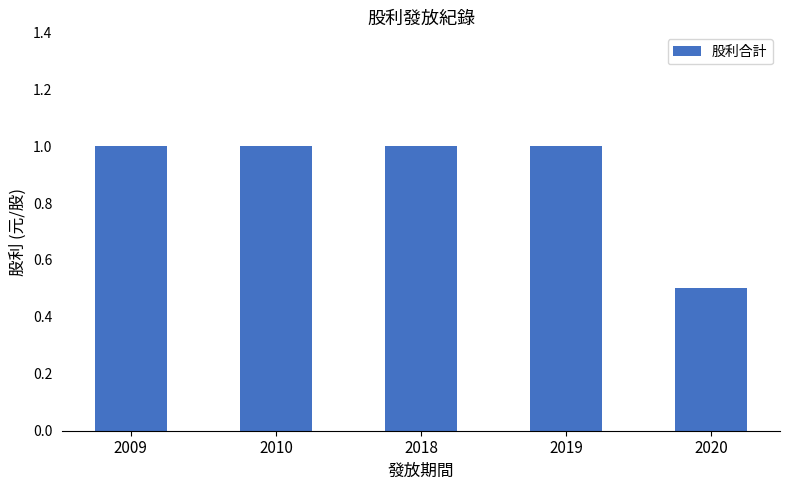

Reading left to right, transcribe all the data shown in this chart.

2009=1.0	2010=1.0	2018=1.0	2019=1.0	2020=0.5